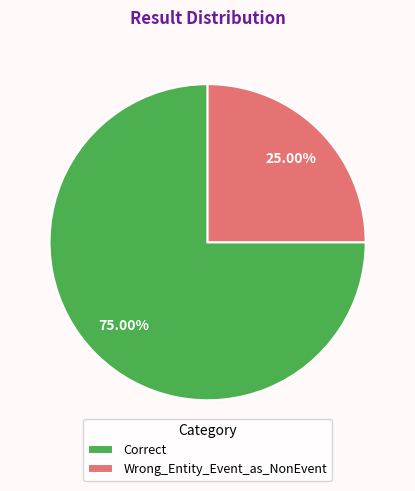

To the nearest percent, what portion does Correct represent?

75%